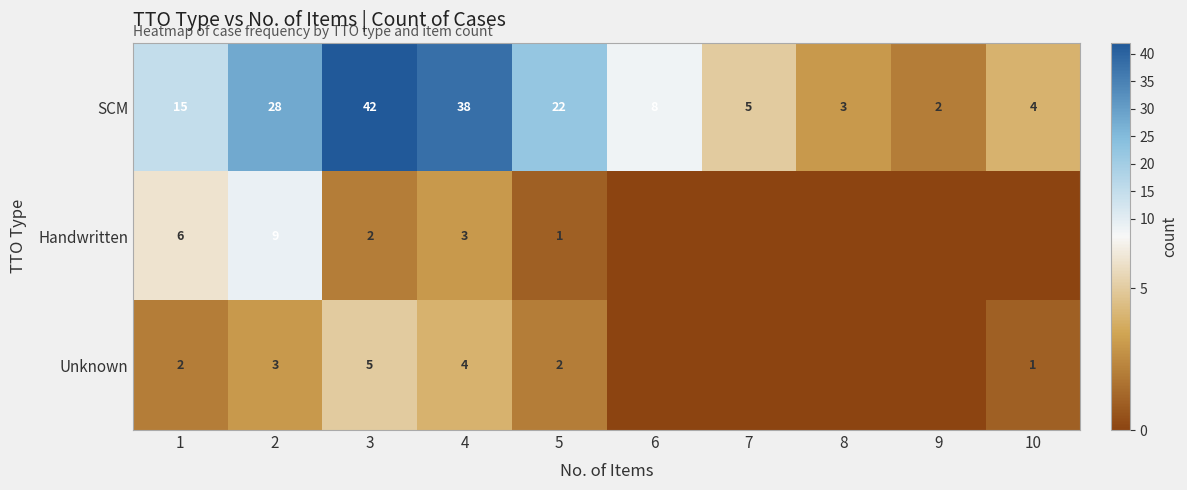

What is the difference between the highest and lowest values at 4?

35